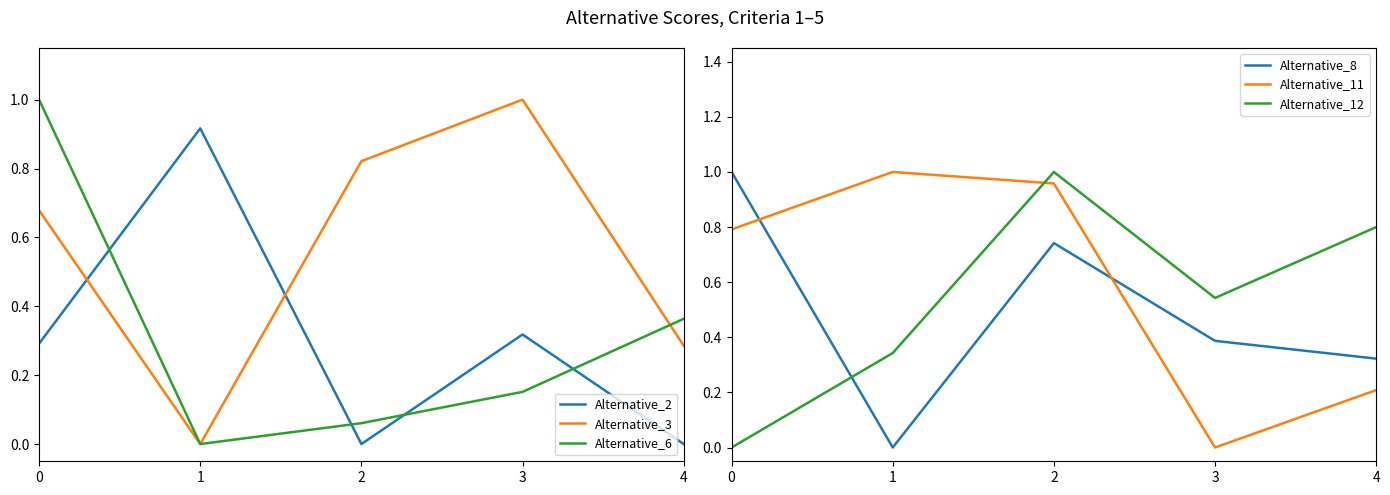

Reading left to right, what are all the values shown in this chart?

Alternative_2: 0=0.3	1=0.9	2=0.0	3=0.3	4=0.0
Alternative_3: 0=0.7	1=0.0	2=0.8	3=1.0	4=0.3
Alternative_6: 0=1.0	1=0.0	2=0.1	3=0.2	4=0.4
Alternative_8: 0=1.0	1=0.0	2=0.7	3=0.4	4=0.3
Alternative_11: 0=0.8	1=1.0	2=1.0	3=0.0	4=0.2
Alternative_12: 0=0.0	1=0.3	2=1.0	3=0.5	4=0.8